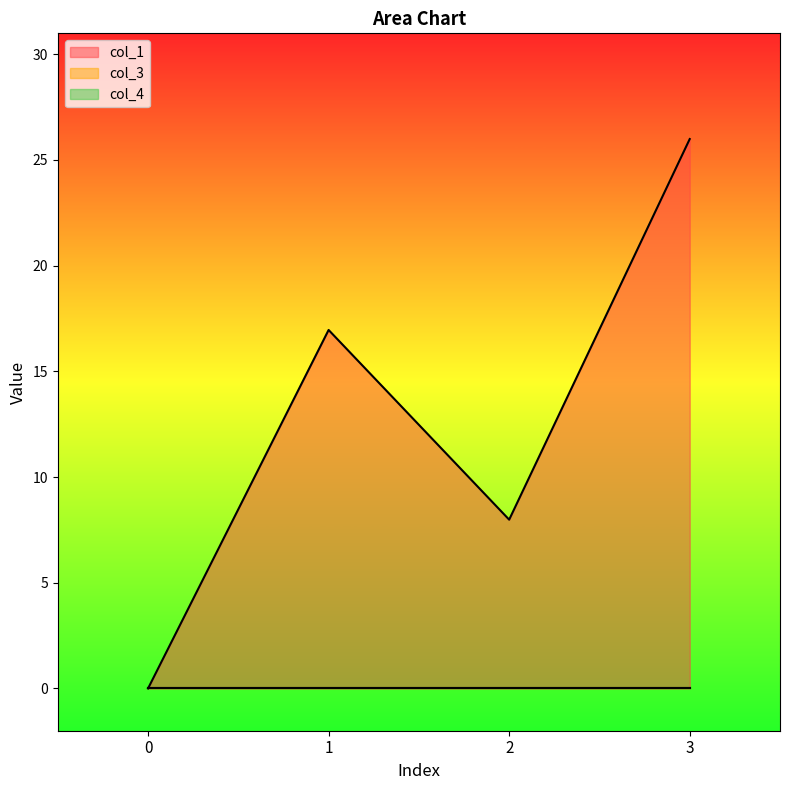

Count the number of data series in this chart.

3